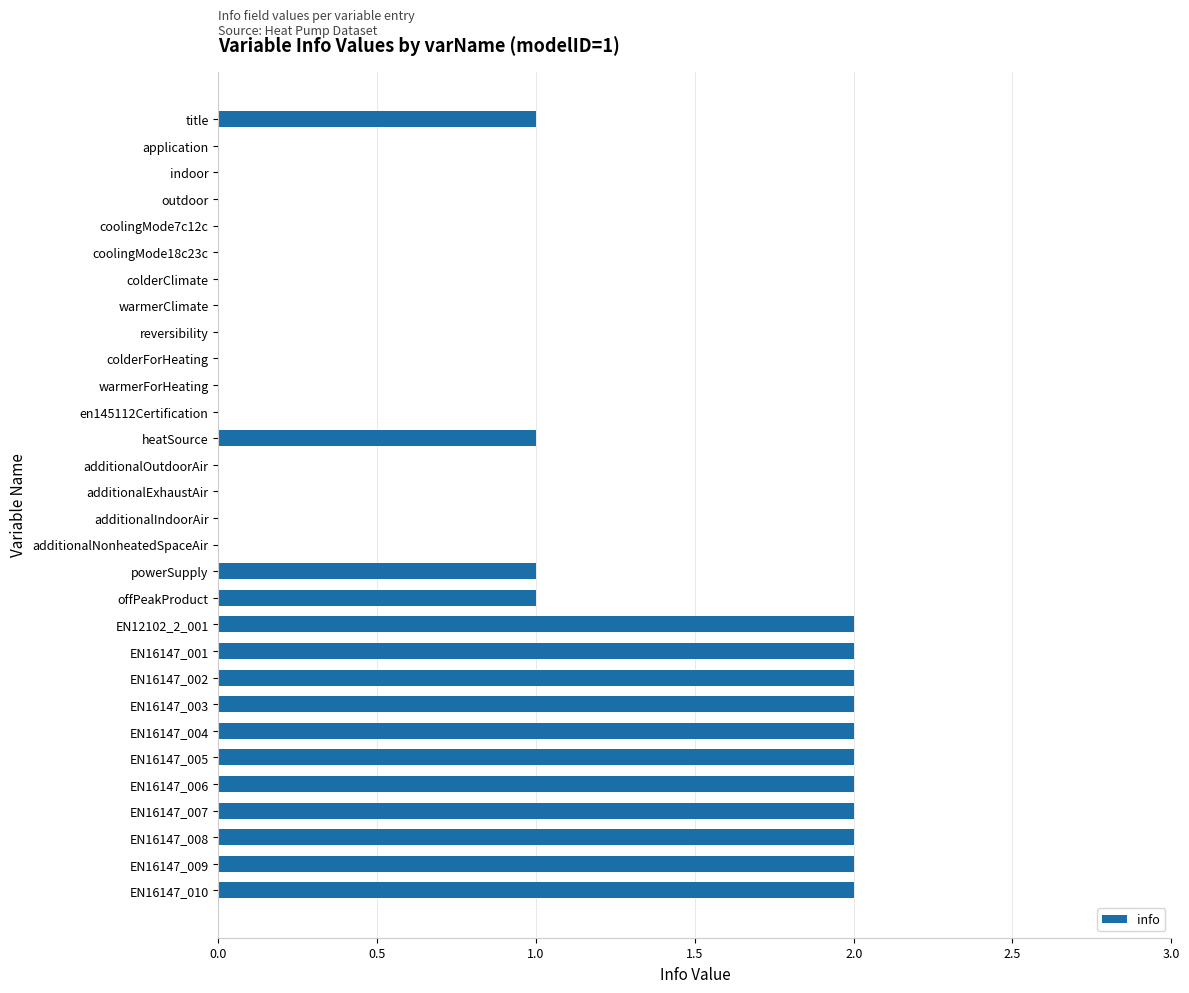

What is the change in value from additionalExhaustAir to EN16147_005?

+2